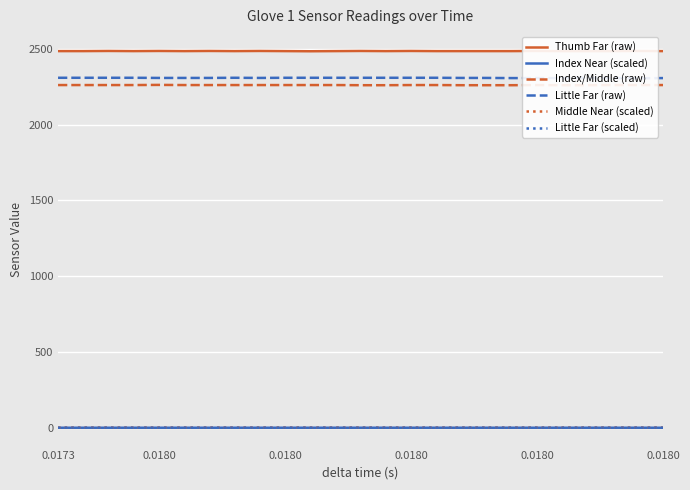

How many series are shown in this chart?

6